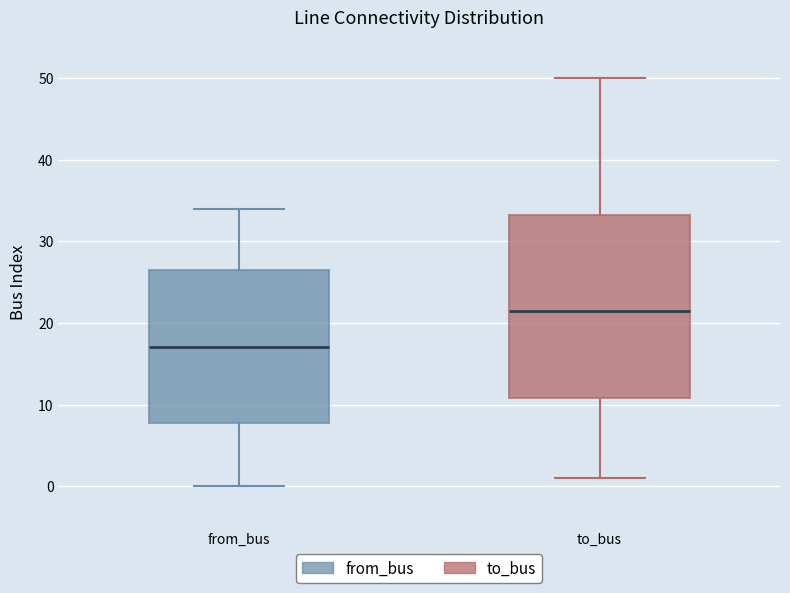

Comparing the boxes themselves (not the whiskers), which one is the tallest?

to_bus